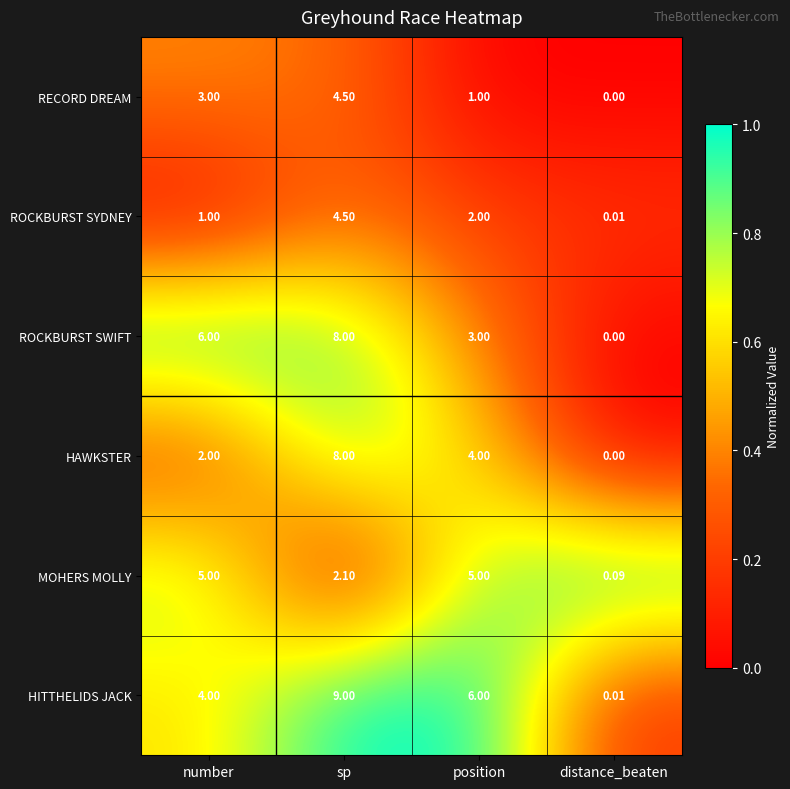

Which series has the largest total across all categories?

HITTHELIDS JACK